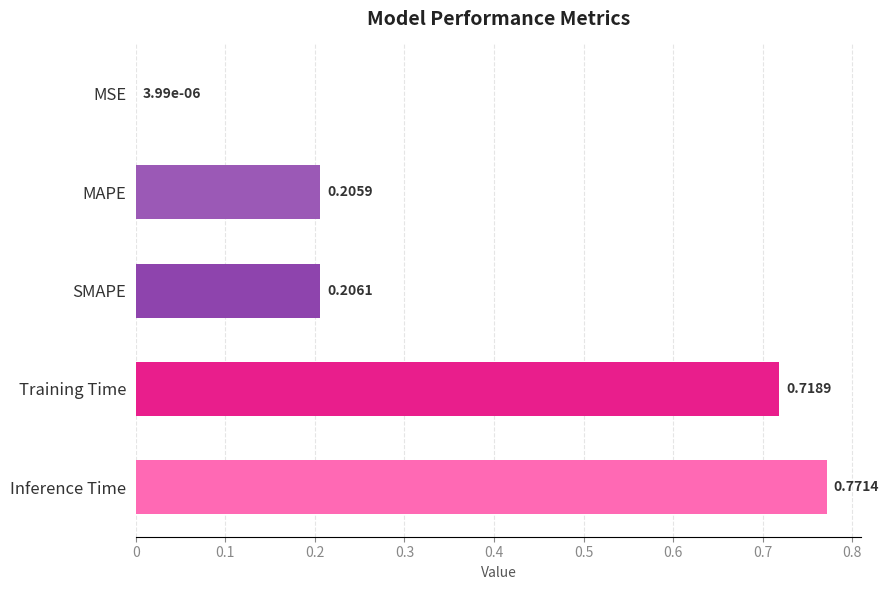

What is the change in value from MSE to Training Time?

+0.7